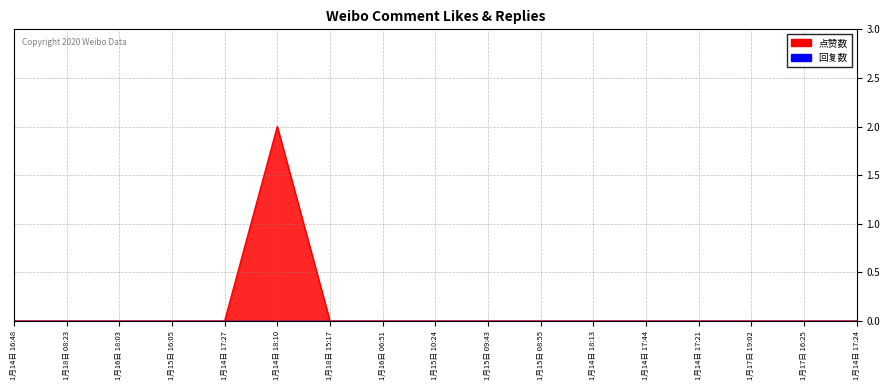

What is the label of the 1st point from the left?

1月14日 16:48